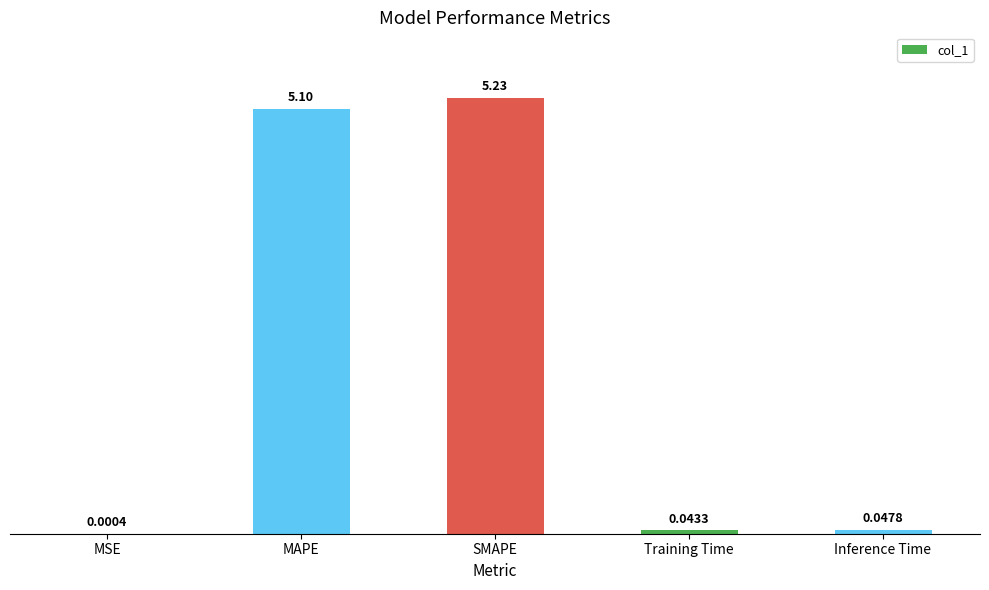

Which has a higher value, Training Time or SMAPE?

SMAPE